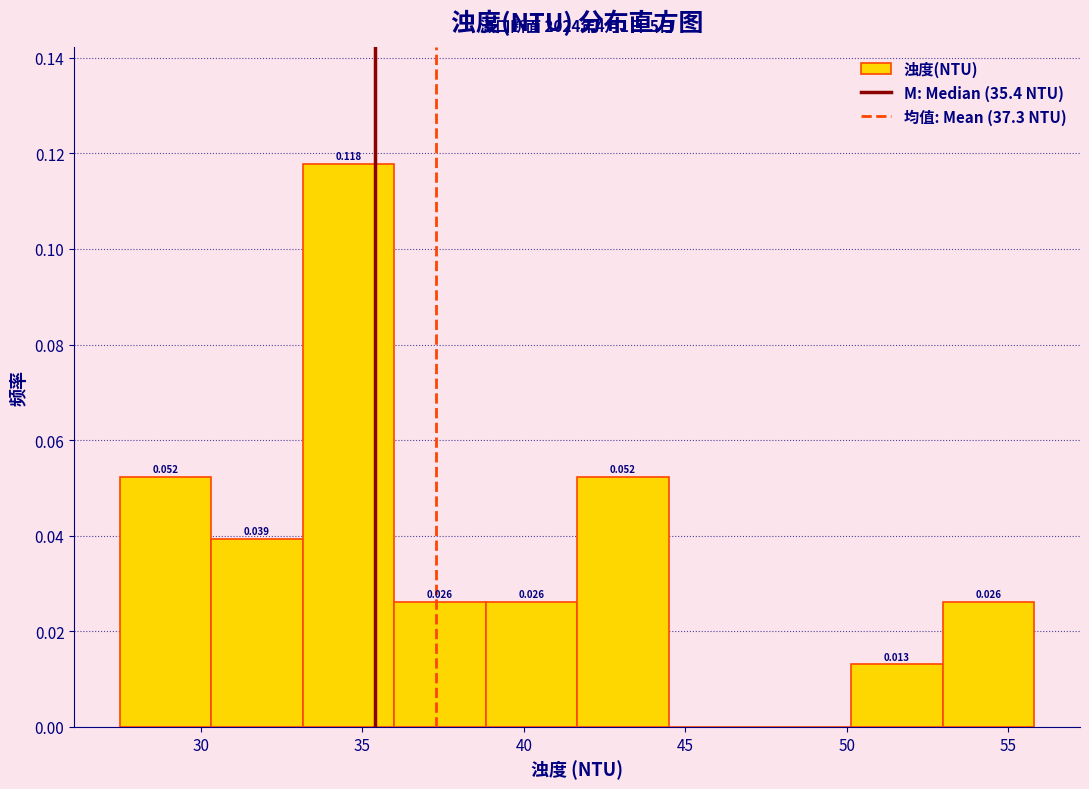

Which range on the x-axis has the tallest bar?

33.0 to 36.0